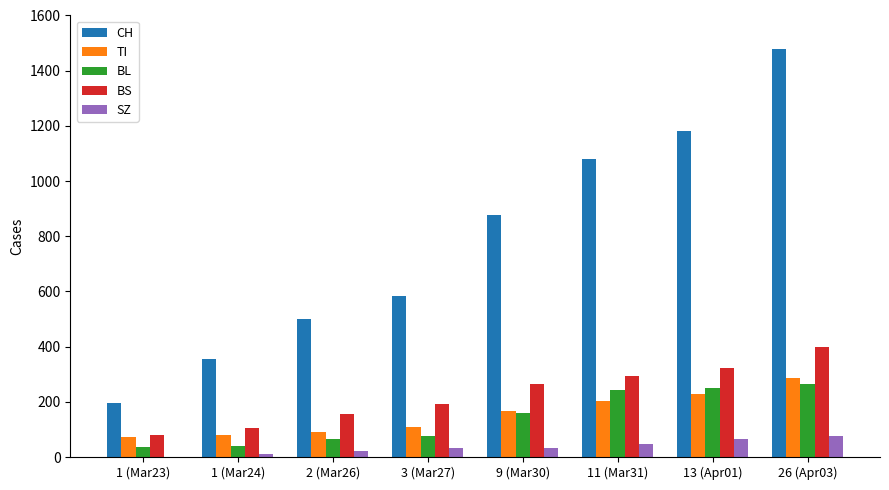

What is the sum of all TI values?

1232